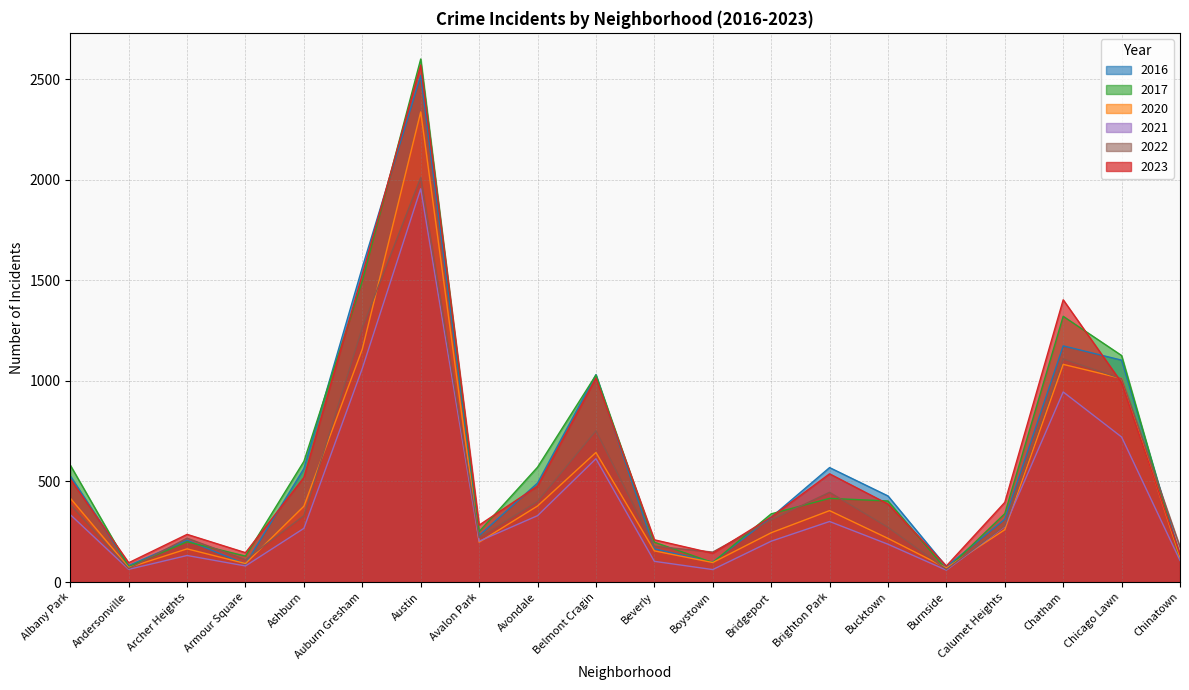

Reading left to right, list all the values displayed in this chart.

2023: Albany Park=512	Andersonville=96	Archer Heights=237	Armour Square=146	Ashburn=520	Auburn Gresham=1529	Austin=2570	Avalon Park=283	Avondale=477	Belmont Cragin=1014	Beverly=210	Boystown=143	Bridgeport=323	Brighton Park=538	Bucktown=388	Burnside=80	Calumet Heights=396	Chatham=1403	Chicago Lawn=991	Chinatown=137
2020: Albany Park=417	Andersonville=72	Archer Heights=165	Armour Square=92	Ashburn=377	Auburn Gresham=1158	Austin=2337	Avalon Park=198	Avondale=378	Belmont Cragin=644	Beverly=155	Boystown=97	Bridgeport=245	Brighton Park=355	Bucktown=217	Burnside=70	Calumet Heights=260	Chatham=1082	Chicago Lawn=1012	Chinatown=122
2016: Albany Park=528	Andersonville=82	Archer Heights=208	Armour Square=89	Ashburn=564	Auburn Gresham=1564	Austin=2518	Avalon Park=231	Avondale=492	Belmont Cragin=1031	Beverly=165	Boystown=99	Bridgeport=322	Brighton Park=569	Bucktown=428	Burnside=76	Calumet Heights=312	Chatham=1174	Chicago Lawn=1103	Chinatown=129
2021: Albany Park=335	Andersonville=63	Archer Heights=132	Armour Square=80	Ashburn=267	Auburn Gresham=1062	Austin=1955	Avalon Park=203	Avondale=330	Belmont Cragin=613	Beverly=103	Boystown=62	Bridgeport=203	Brighton Park=301	Bucktown=188	Burnside=59	Calumet Heights=276	Chatham=945	Chicago Lawn=721	Chinatown=107
2022: Albany Park=385	Andersonville=67	Archer Heights=218	Armour Square=111	Ashburn=330	Auburn Gresham=1265	Austin=2011	Avalon Park=221	Avondale=401	Belmont Cragin=752	Beverly=178	Boystown=149	Bridgeport=309	Brighton Park=446	Bucktown=272	Burnside=63	Calumet Heights=279	Chatham=1109	Chicago Lawn=1011	Chinatown=175
2017: Albany Park=581	Andersonville=76	Archer Heights=200	Armour Square=129	Ashburn=600	Auburn Gresham=1497	Austin=2600	Avalon Park=251	Avondale=571	Belmont Cragin=1029	Beverly=198	Boystown=97	Bridgeport=339	Brighton Park=416	Bucktown=403	Burnside=61	Calumet Heights=340	Chatham=1321	Chicago Lawn=1126	Chinatown=109